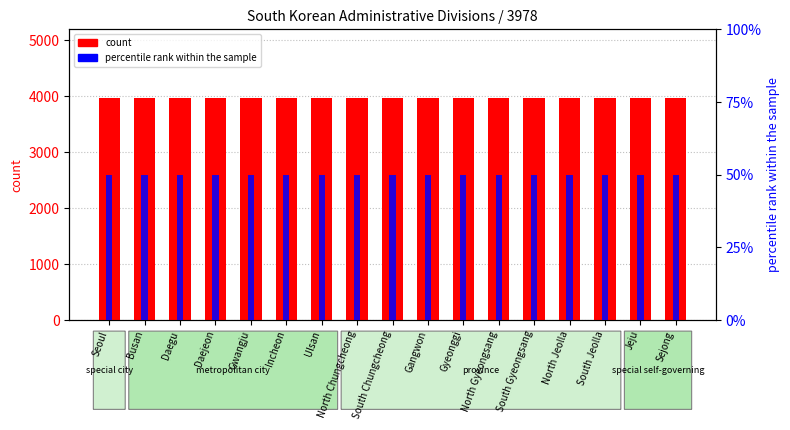

What is the total value across all series at Gangwon?

4028